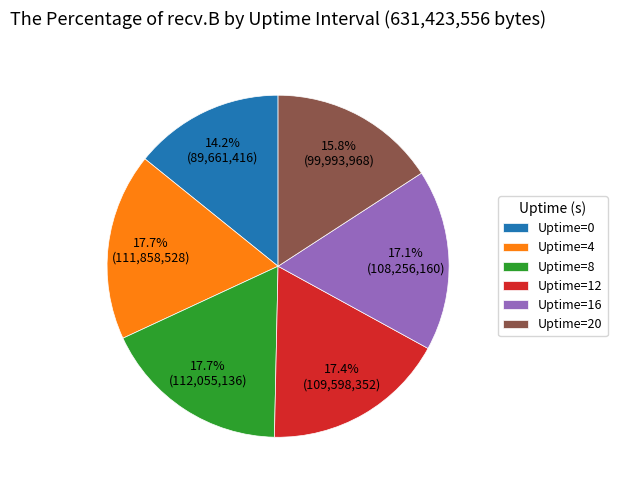

Approximately how many times larger is the value at Uptime=16 compared to Uptime=12?

1.0